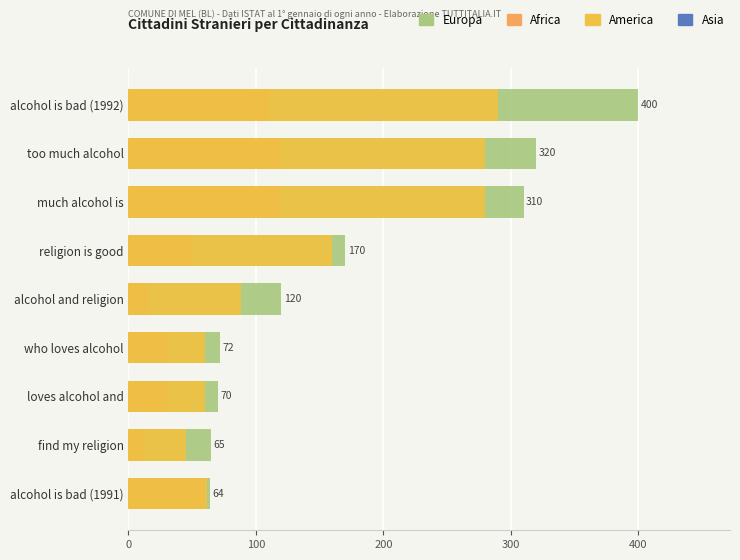

The value of America at alcohol is bad (1991) is 13. True or false?

False